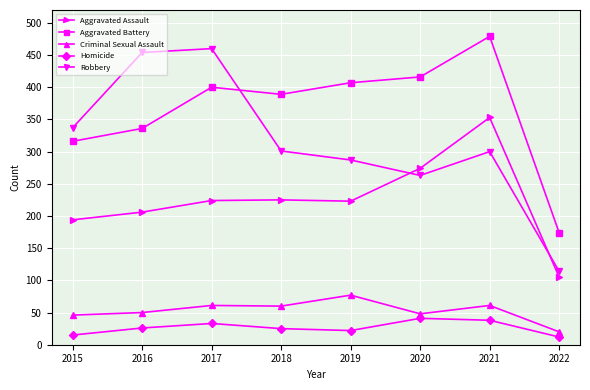

Is this an area chart (filled region under the line)?

No